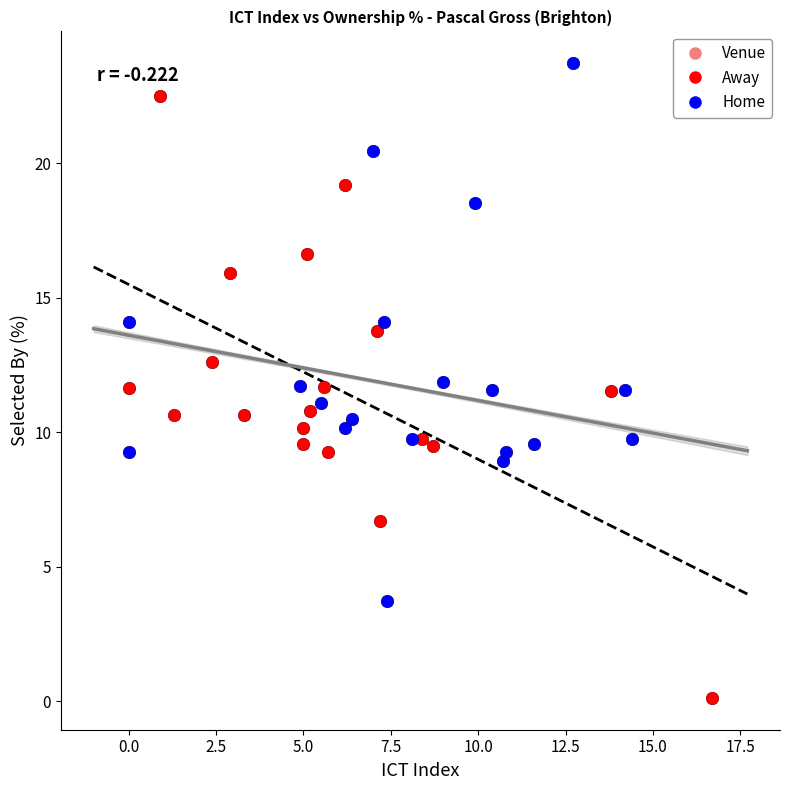

Which series contains the highest Y value?

Home